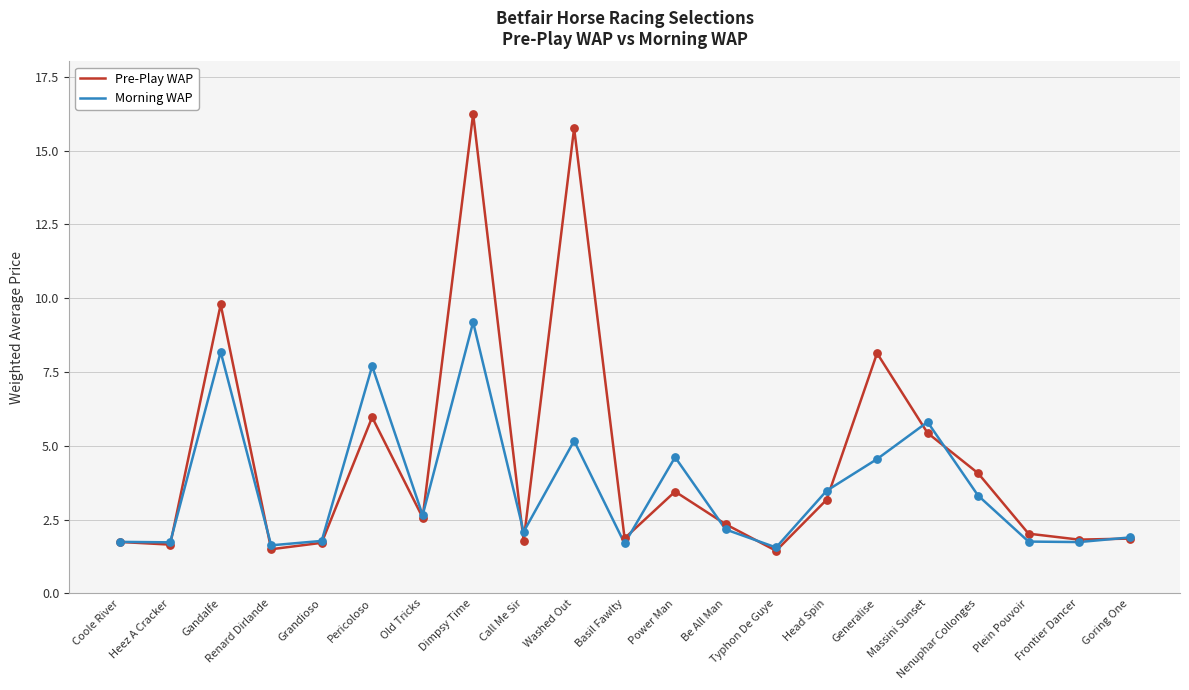

At which category is the sum across all series the highest?

Dimpsy Time